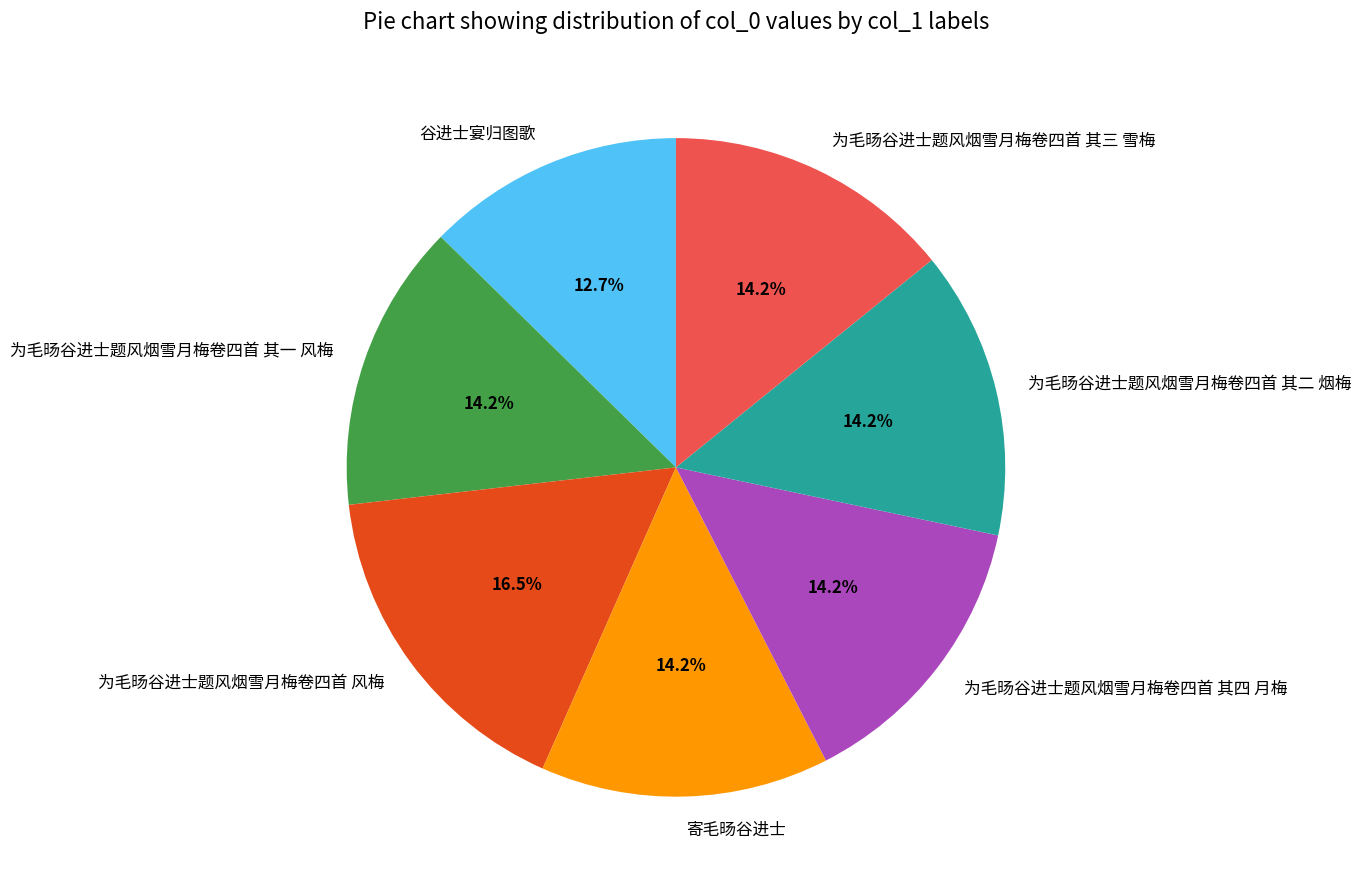

What is the total percentage of 谷进士宴归图歌 and 为毛旸谷进士题风烟雪月梅卷四首 其三 雪梅?

26.8%